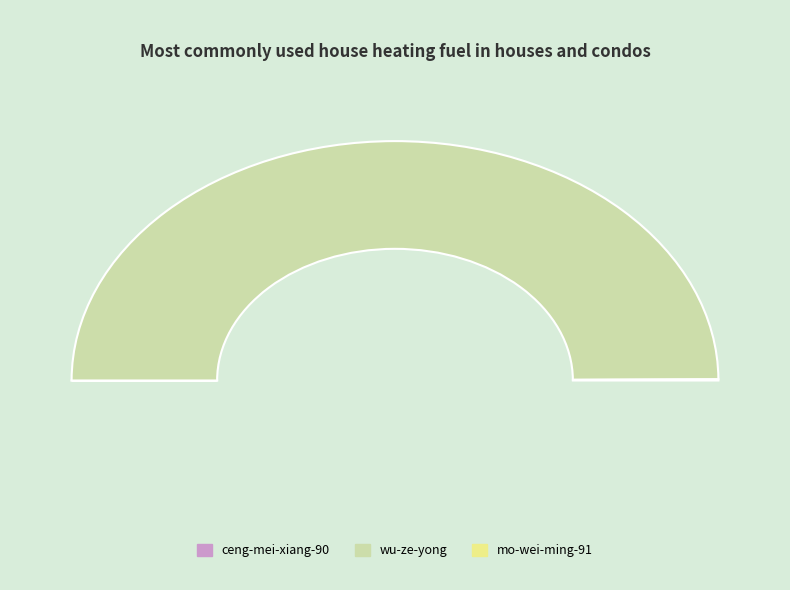

How many segments does this pie chart have?

3